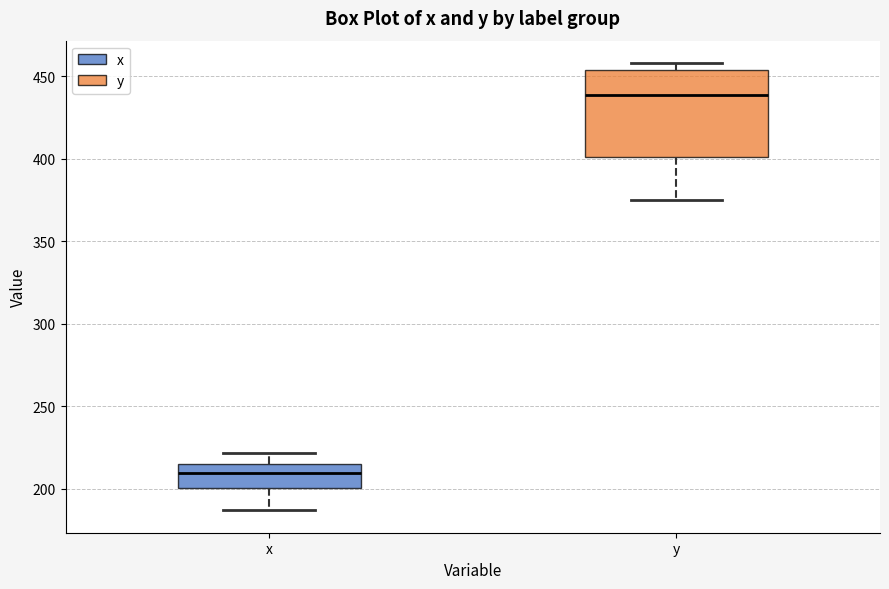

Where is the upper edge of the box for x on the y-axis? The values are not printed on the chart, so give them approximately, as read against the axis.

215